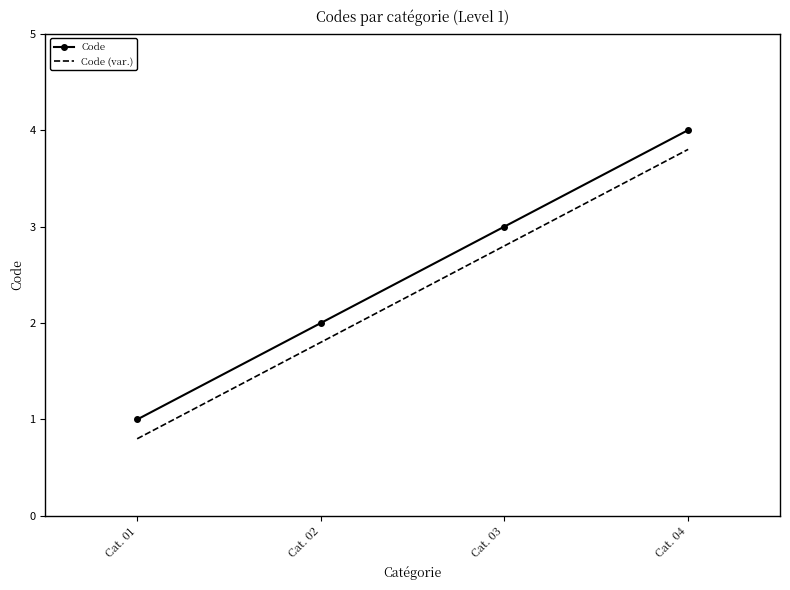

What is the approximate value of Code at Cat. 01?

1.0